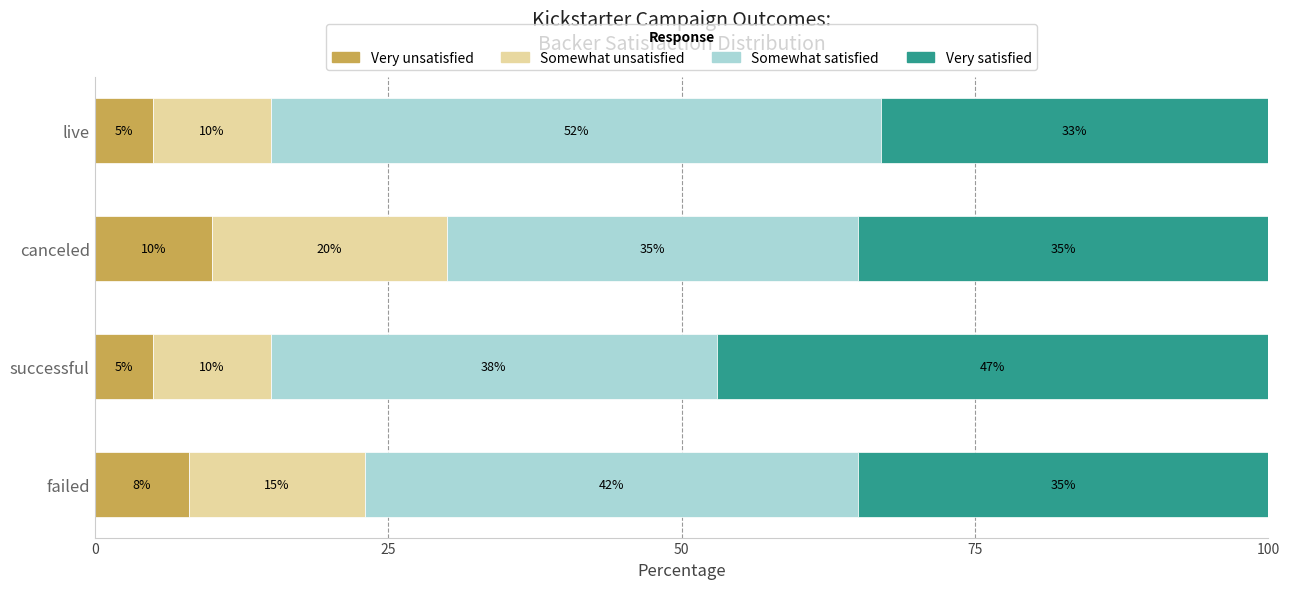

How many Very unsatisfied values are between 5 and 10?

4